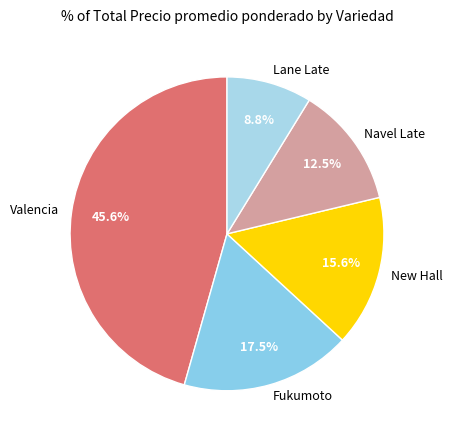

True or false: Valencia accounts for 1% of the total.

False